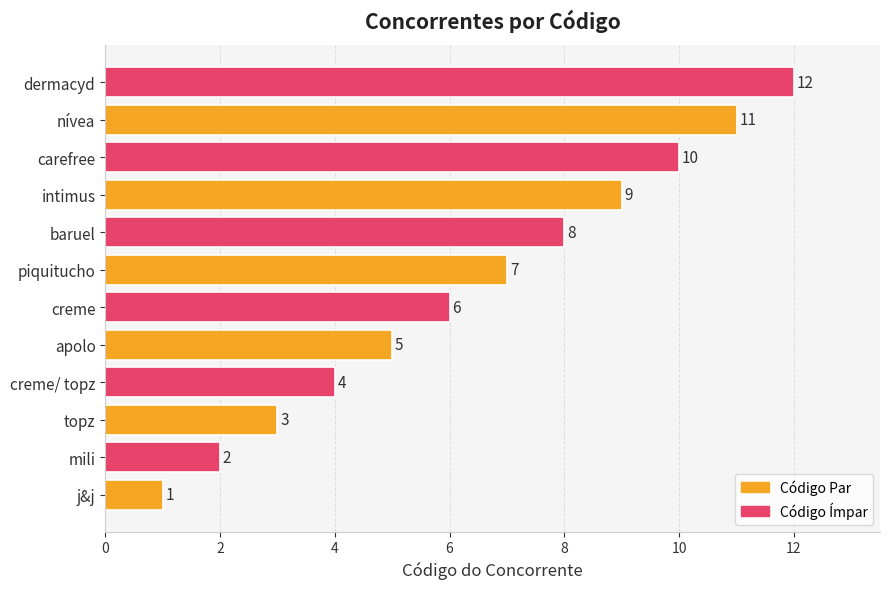

Which category has the highest value across all series?

dermacyd